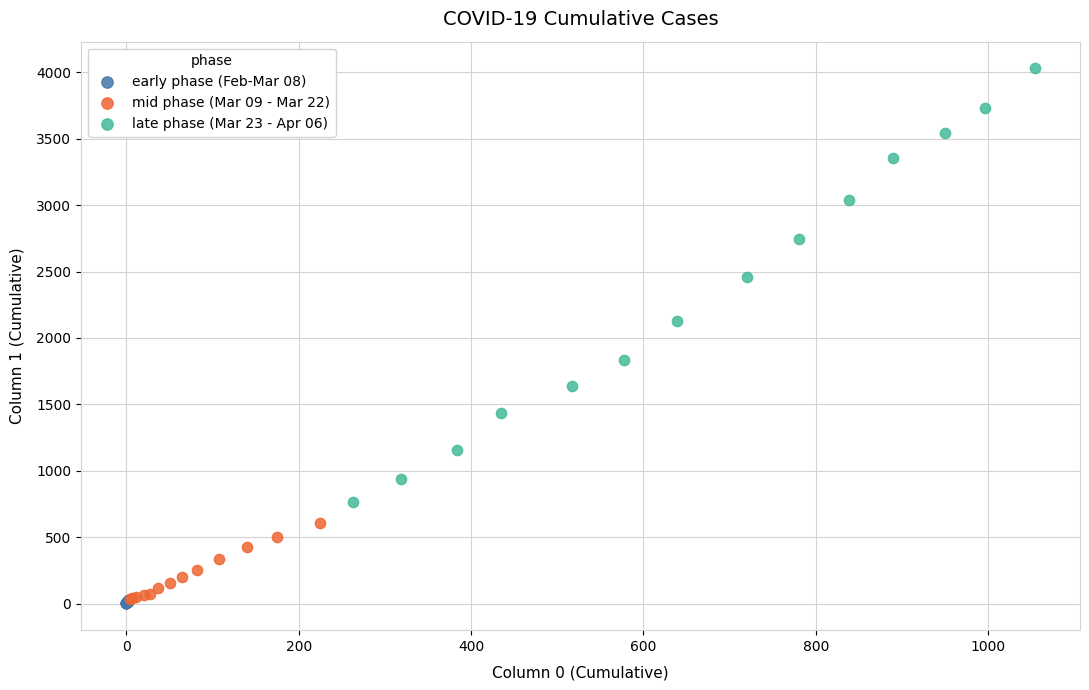

Which series has the largest Y range (max minus min)?

late phase (Mar 23 - Apr 06)